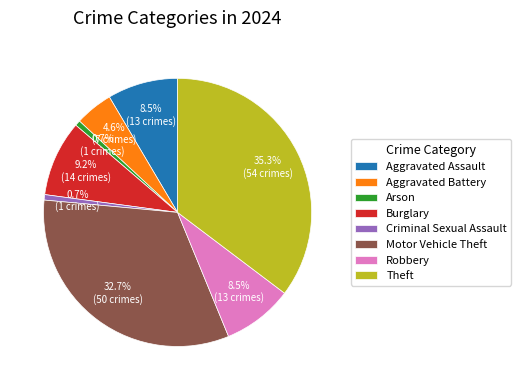

To the nearest percent, what is the difference between the largest and smallest slice percentages?

35%